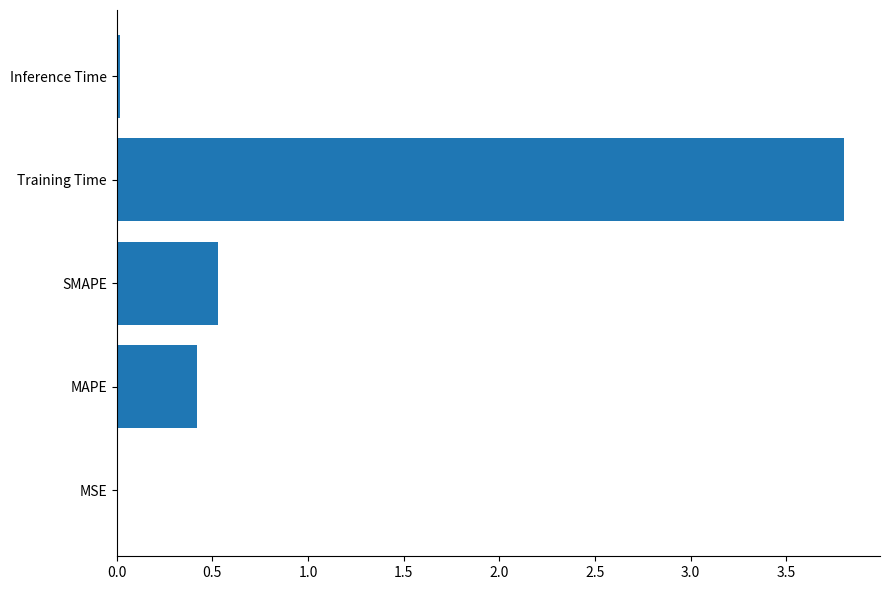

What is the approximate value at SMAPE?

0.5